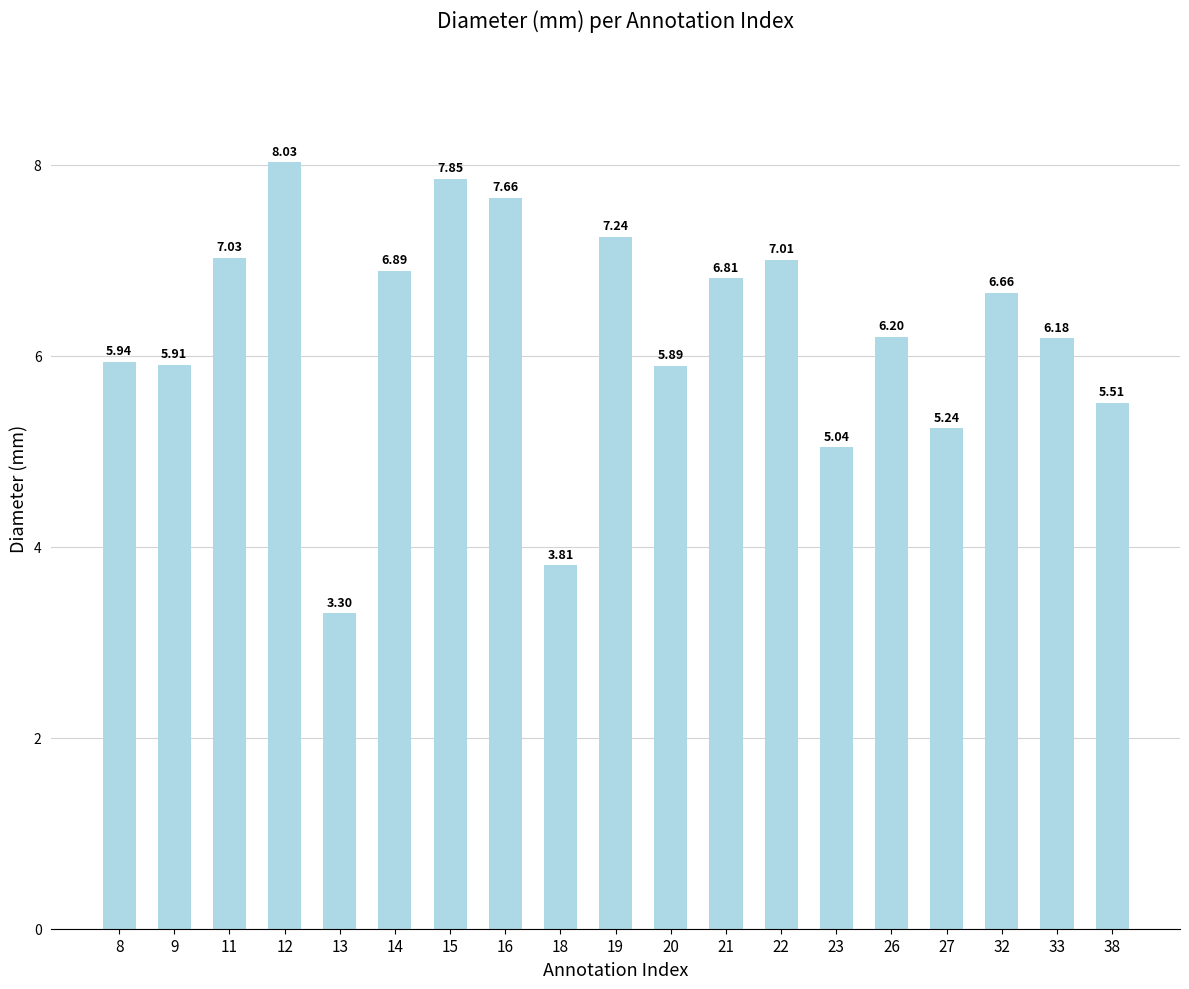

What is the average value?

6.2